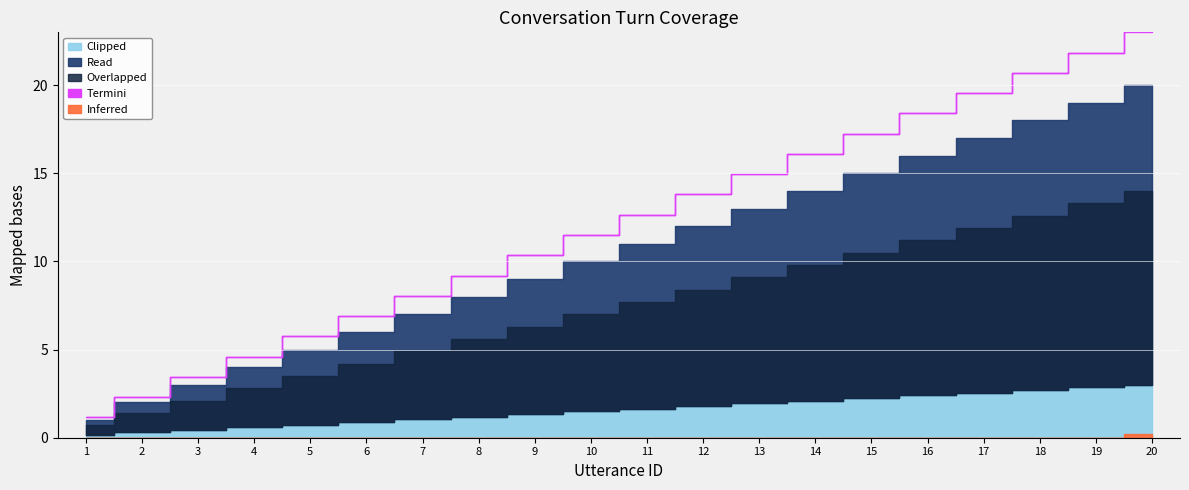

What is the value of the utterance_id point at the 14th from the left?

14